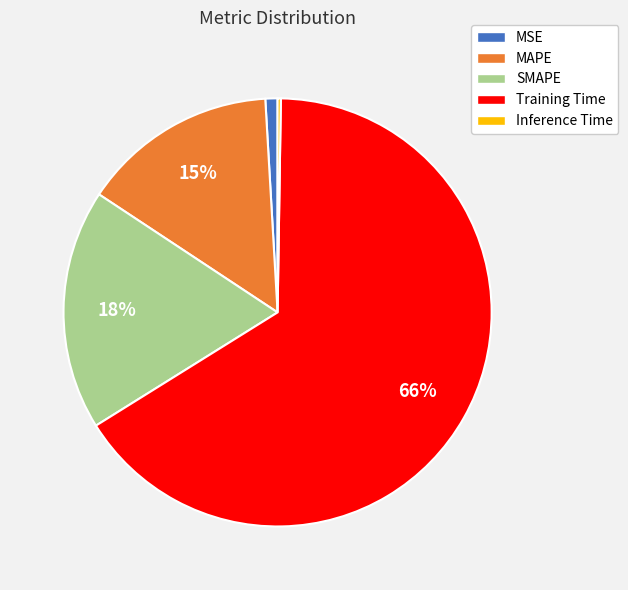

Between MSE and MAPE, which is larger?

MAPE